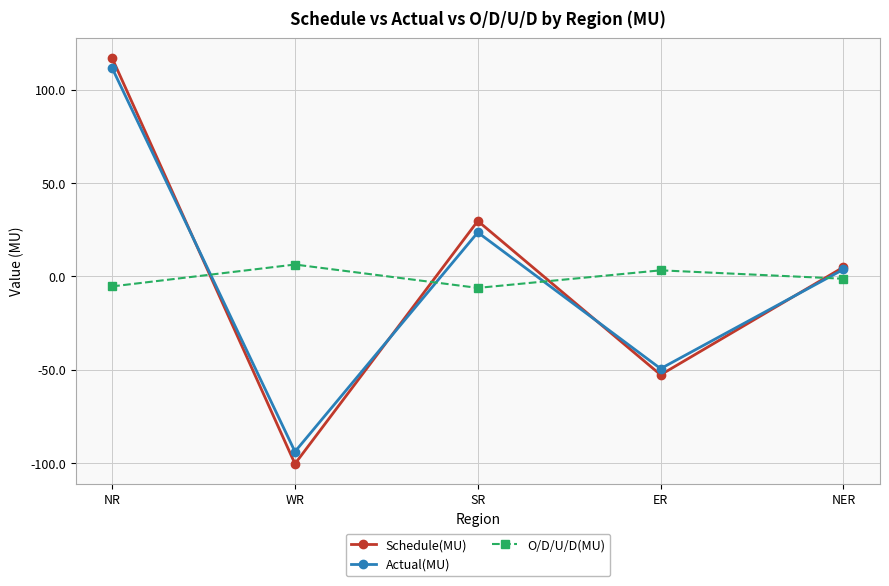

What is the label of the 4th point from the right?

WR